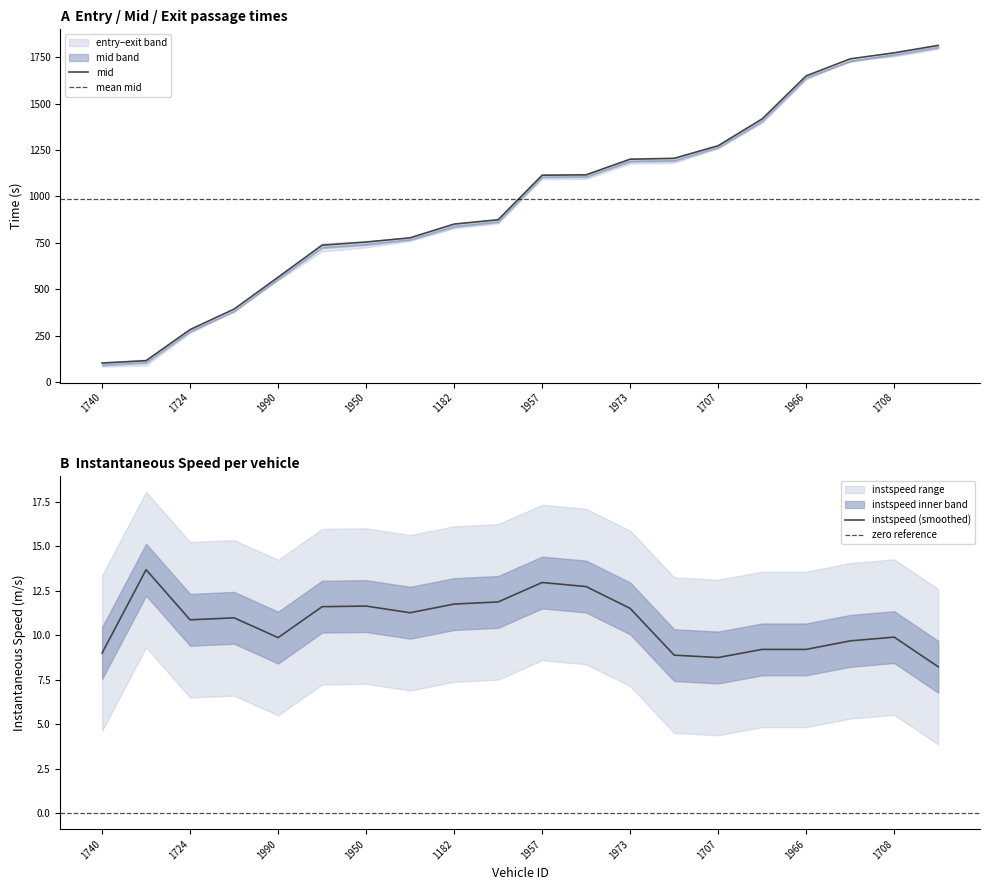

The value of mid at 1957 is 1114.2. True or false?

True